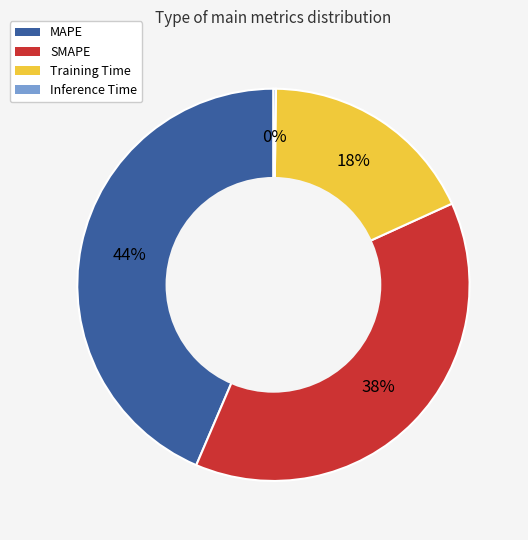

Is the sum of SMAPE and MAPE greater than half?

Yes